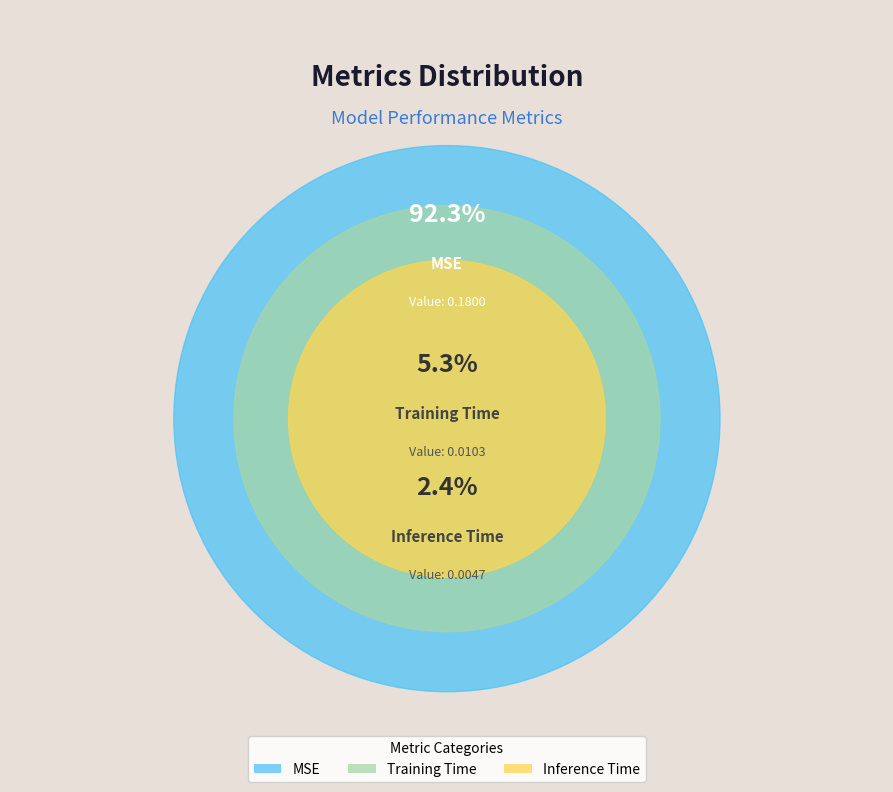

Does MSE account for over 50% of the chart?

Yes